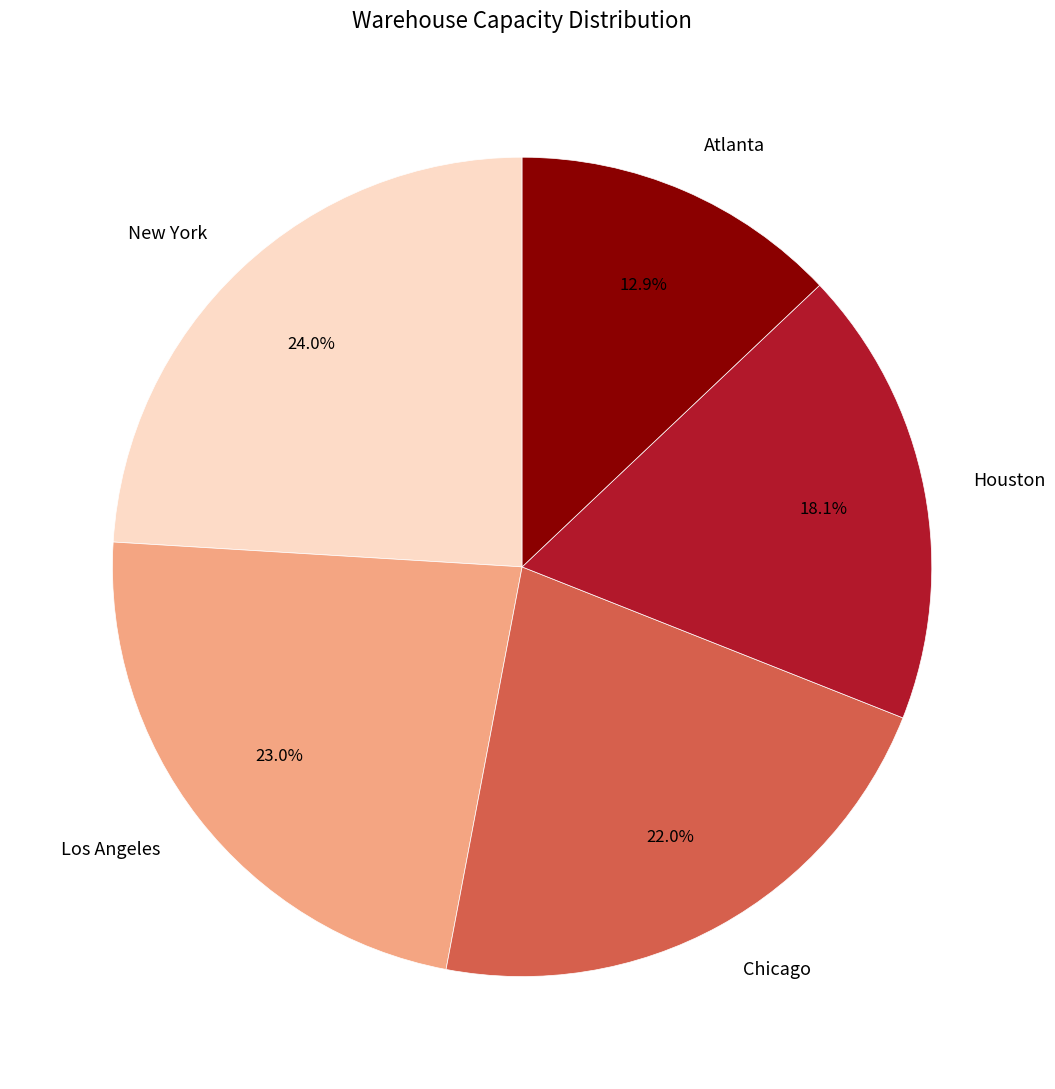

To the nearest percent, what is the average slice percentage?

20%